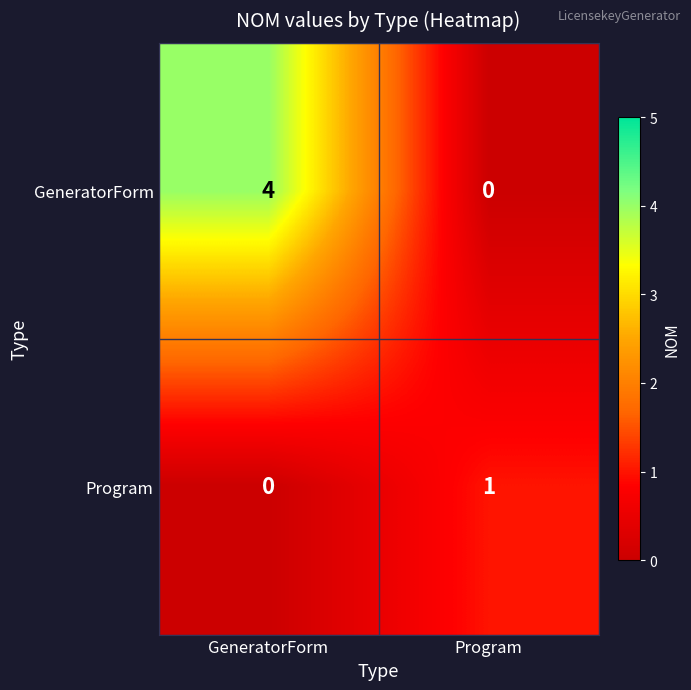

Which category has the highest value in the GeneratorForm series?

GeneratorForm